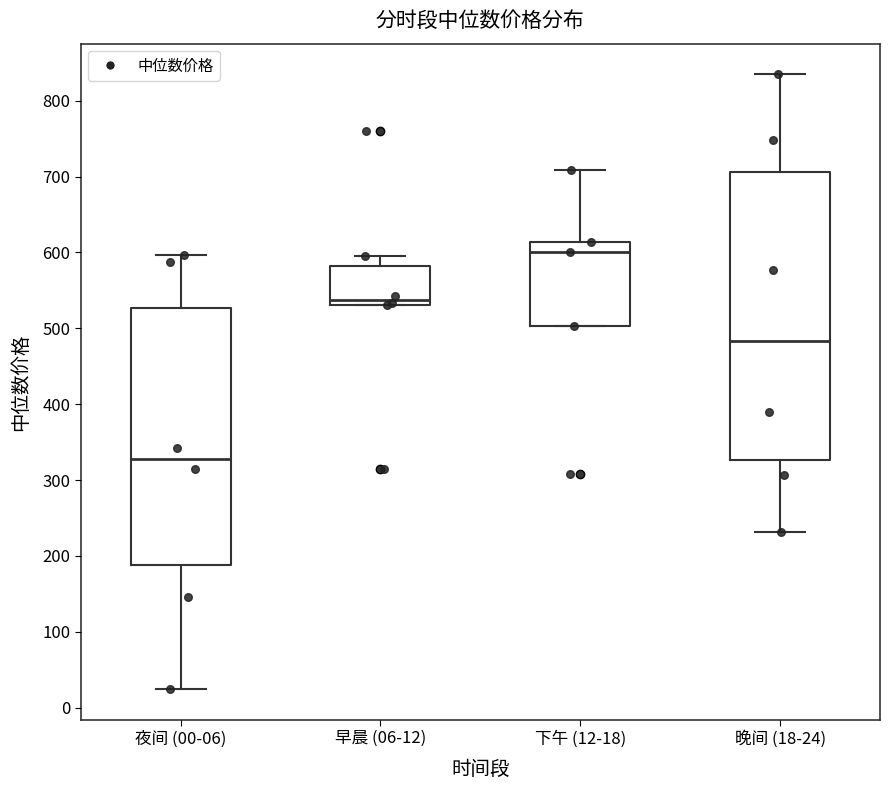

Where is the upper edge of the box for 晚间 (18-24) on the y-axis? The values are not printed on the chart, so give them approximately, as read against the axis.

710